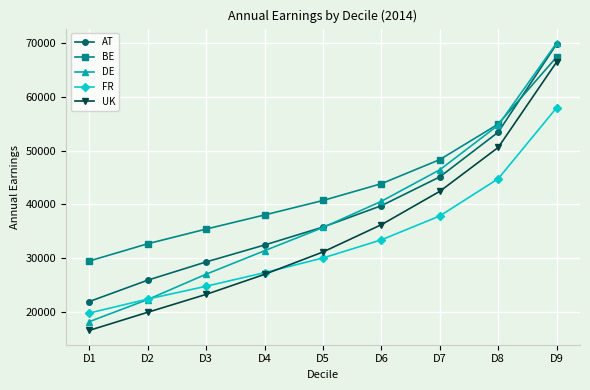

Which series has the widest spread of values?

DE